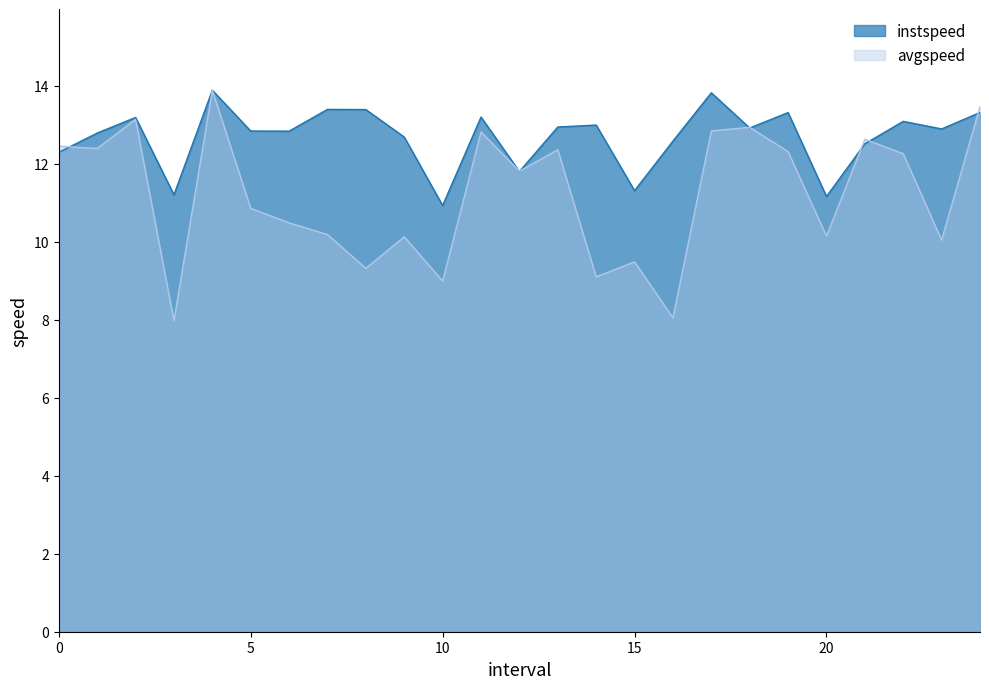

True or false: instspeed and avgspeed intersect in this chart.

True